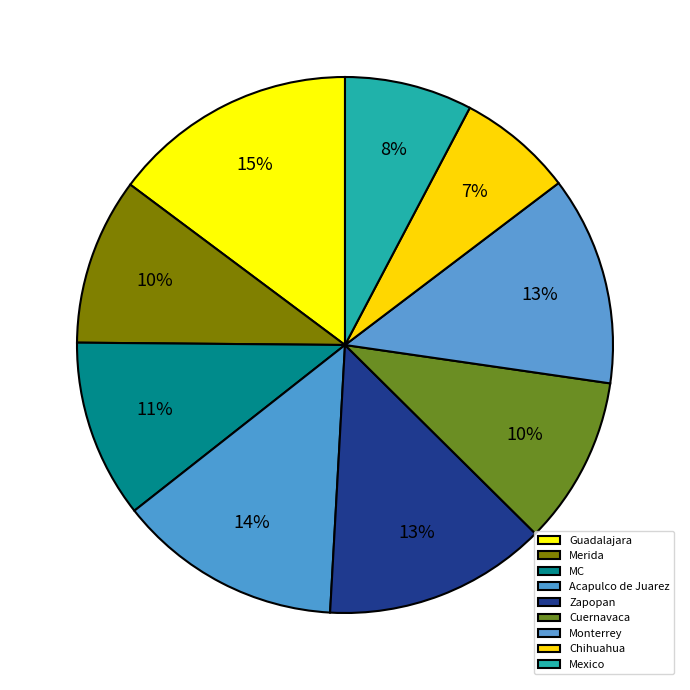

To the nearest percent, what portion does MC represent?

11%